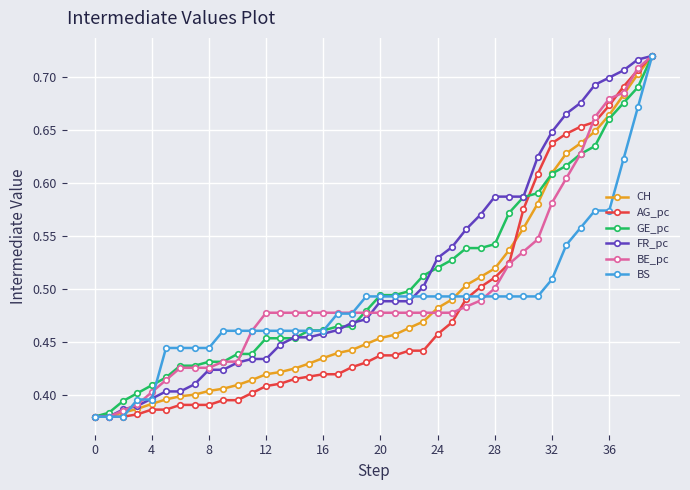

Count the FR_pc values in the range 0 to 1.

40